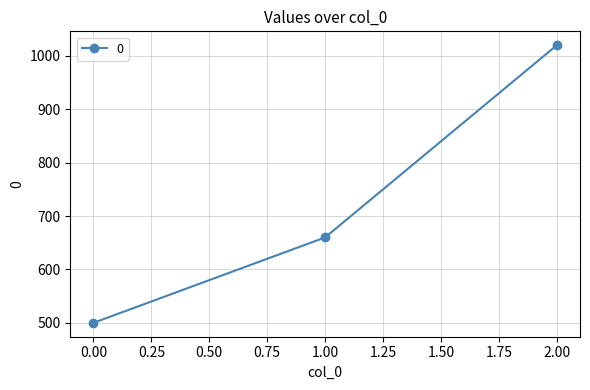

What is the change in value from 1.00 to 2.00?

+360